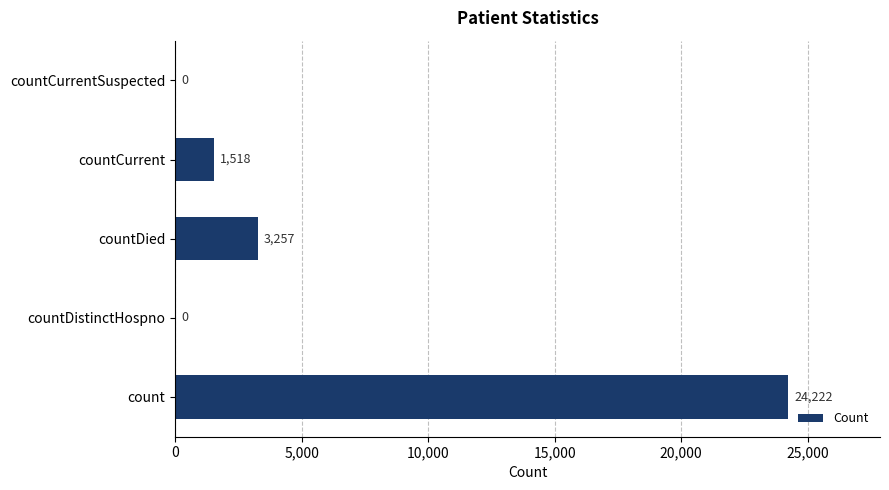

What is the maximum value shown in the chart?

24222